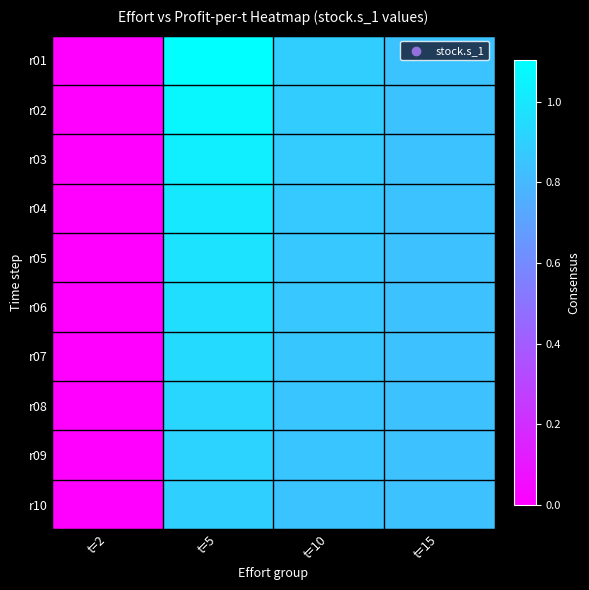

List the series in order of their peak value, lowest first.

r10, r09, r08, r07, r06, r05, r04, r03, r02, r01